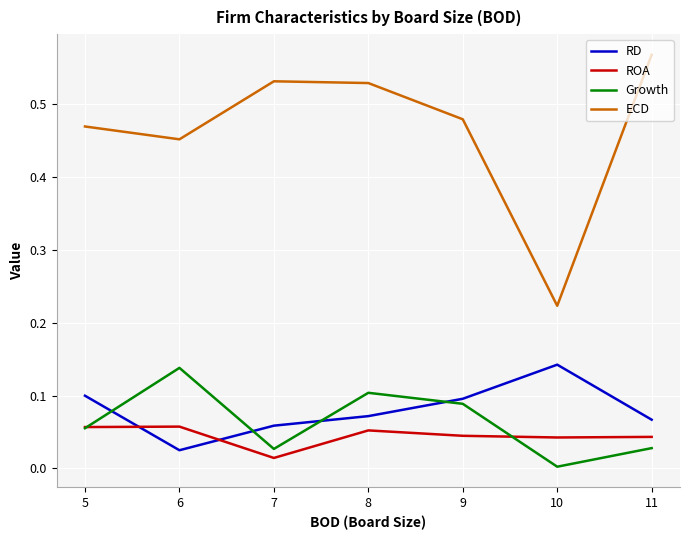

Which category has the lowest value in the Growth series?

10